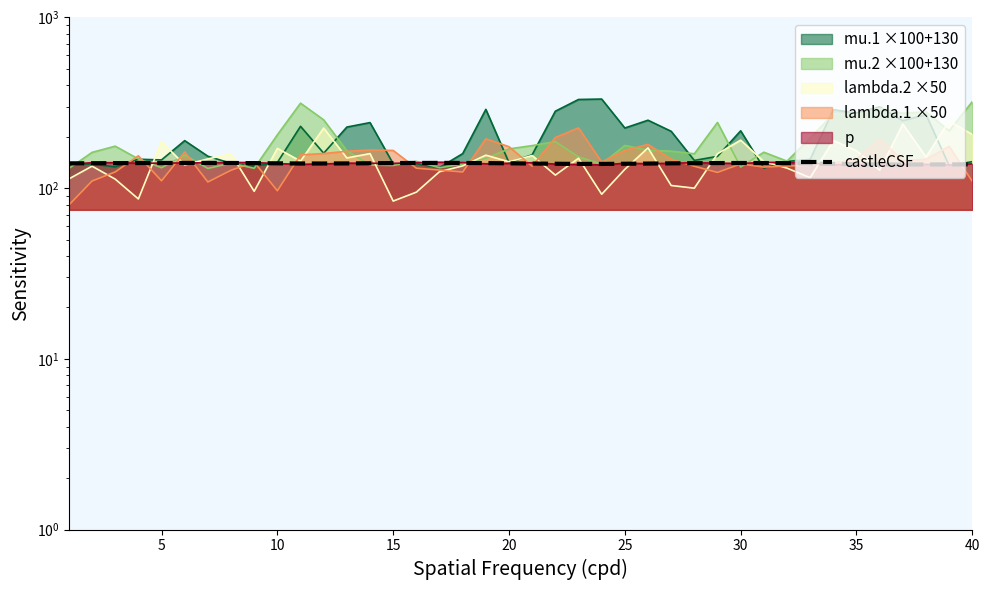

What is the average value?

139.6